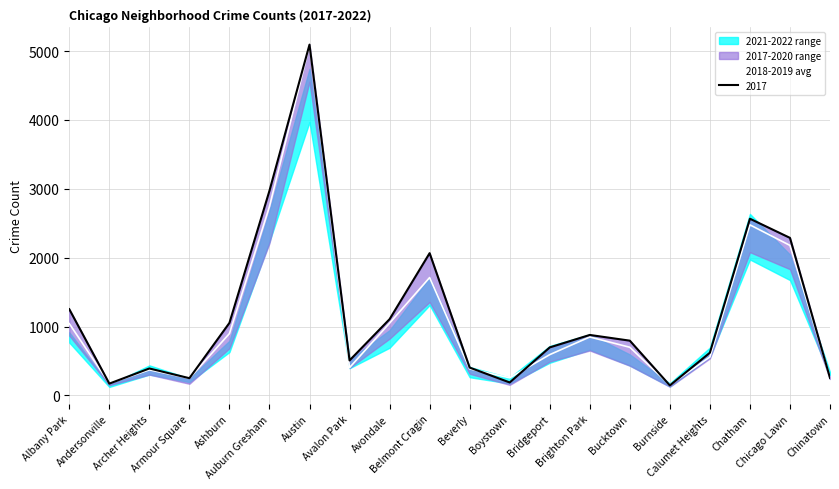

Where is the first local minimum?

Andersonville